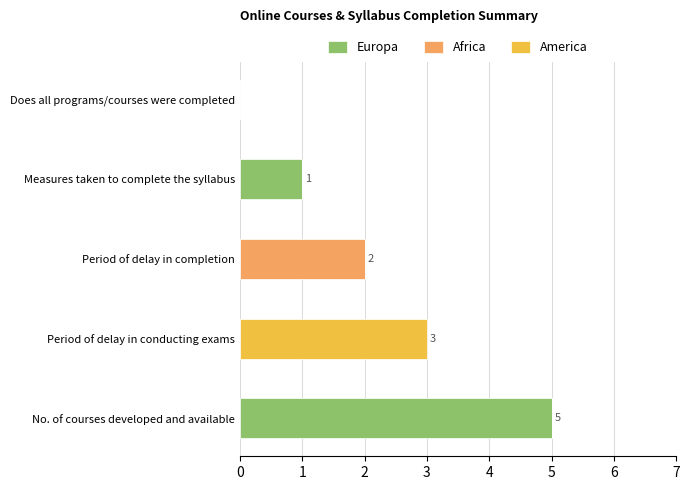

At which category is the sum across all series the highest?

No. of courses developed and available